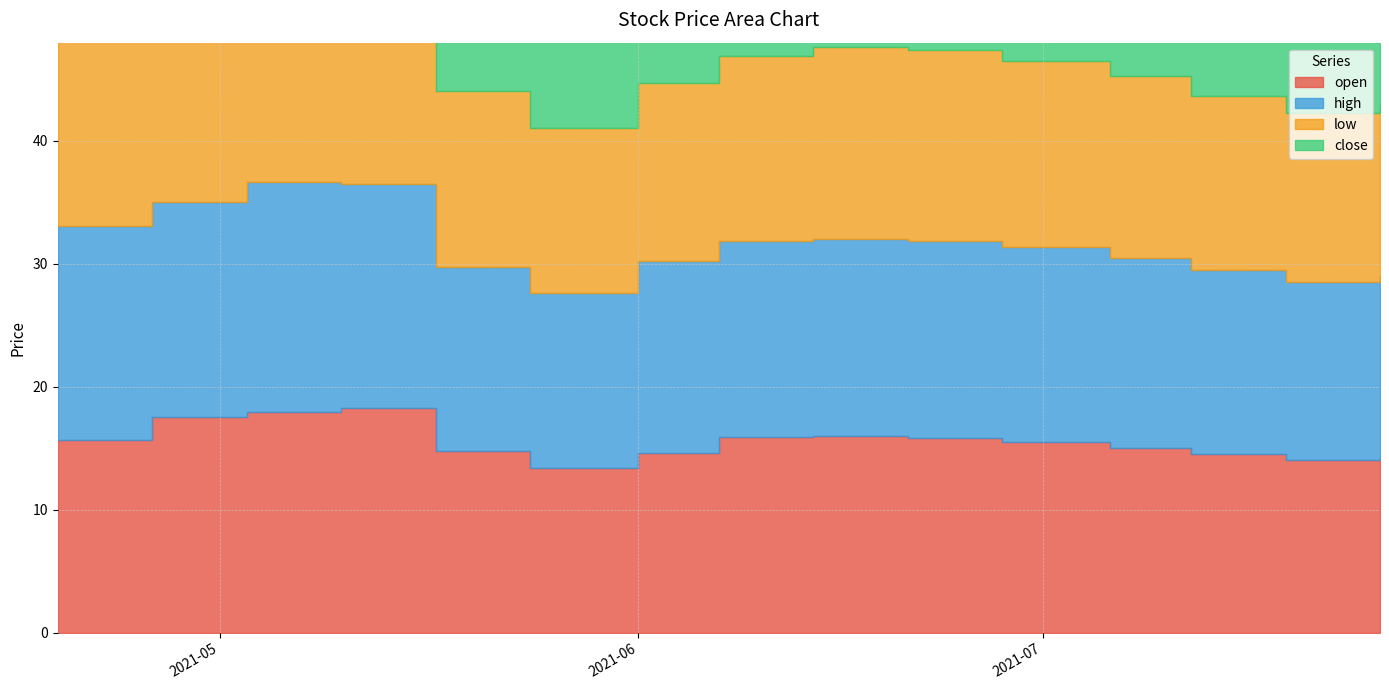

What is the label of the 6th point from the right?

2021-06-21